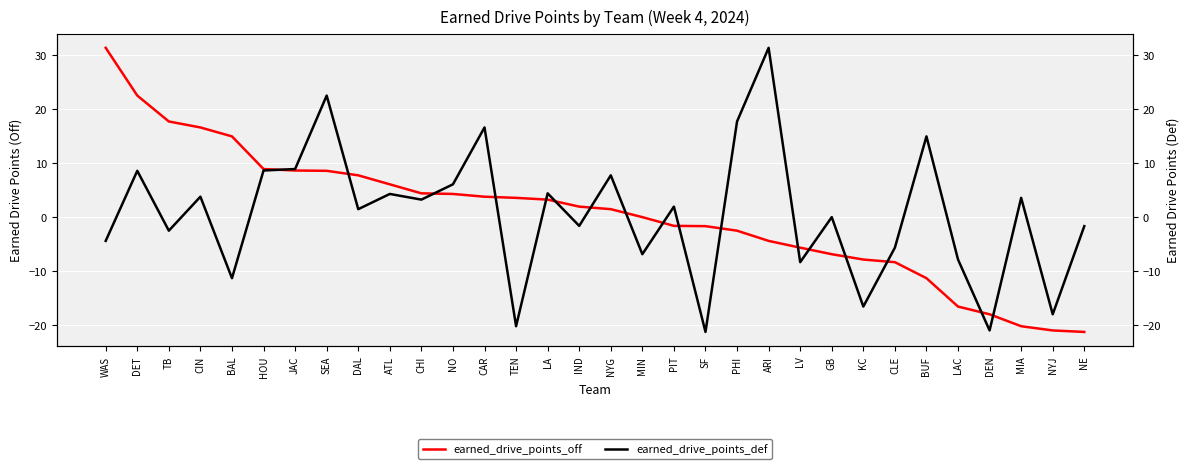

What is the minimum value for earned_drive_points_off?

-21.2